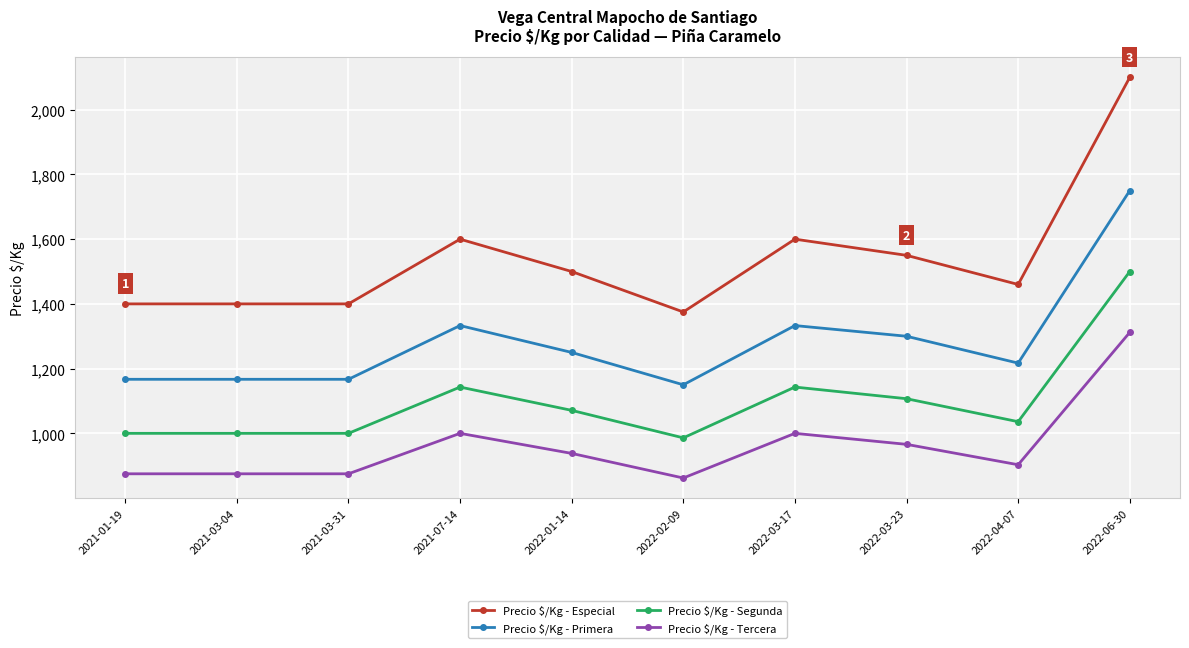

Is this an area chart (filled region under the line)?

No